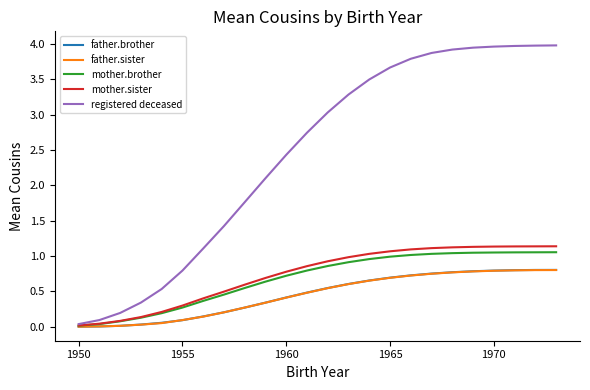

Which series has the largest range (max minus min)?

registered deceased